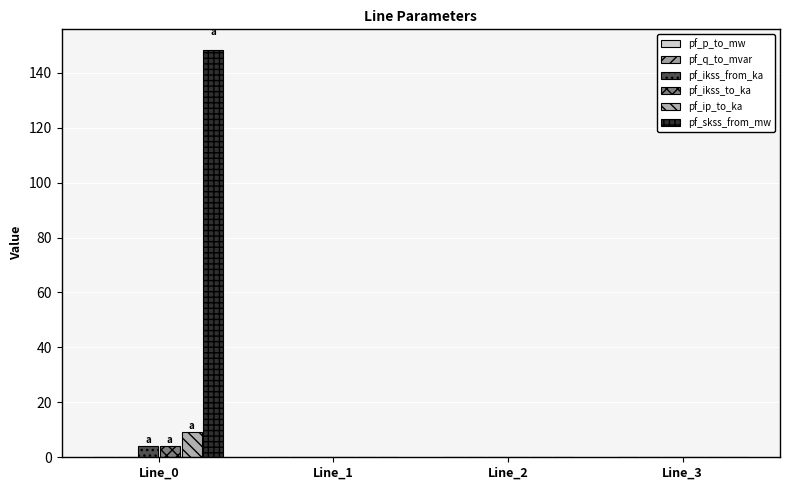

Reading right to left, transcribe all the data shown in this chart.

pf_p_to_mw: Line_3=0.0	Line_2=0.0	Line_1=0.0	Line_0=-0.0
pf_q_to_mvar: Line_3=0.0	Line_2=-0.0	Line_1=-0.0	Line_0=-0.0
pf_ikss_from_ka: Line_3=0.0	Line_2=0.0	Line_1=0.0	Line_0=4.3
pf_ikss_to_ka: Line_3=0.0	Line_2=0.0	Line_1=0.0	Line_0=4.3
pf_ip_to_ka: Line_3=0.0	Line_2=0.0	Line_1=0.0	Line_0=9.3
pf_skss_from_mw: Line_3=0.0	Line_2=0.0	Line_1=0.0	Line_0=148.4